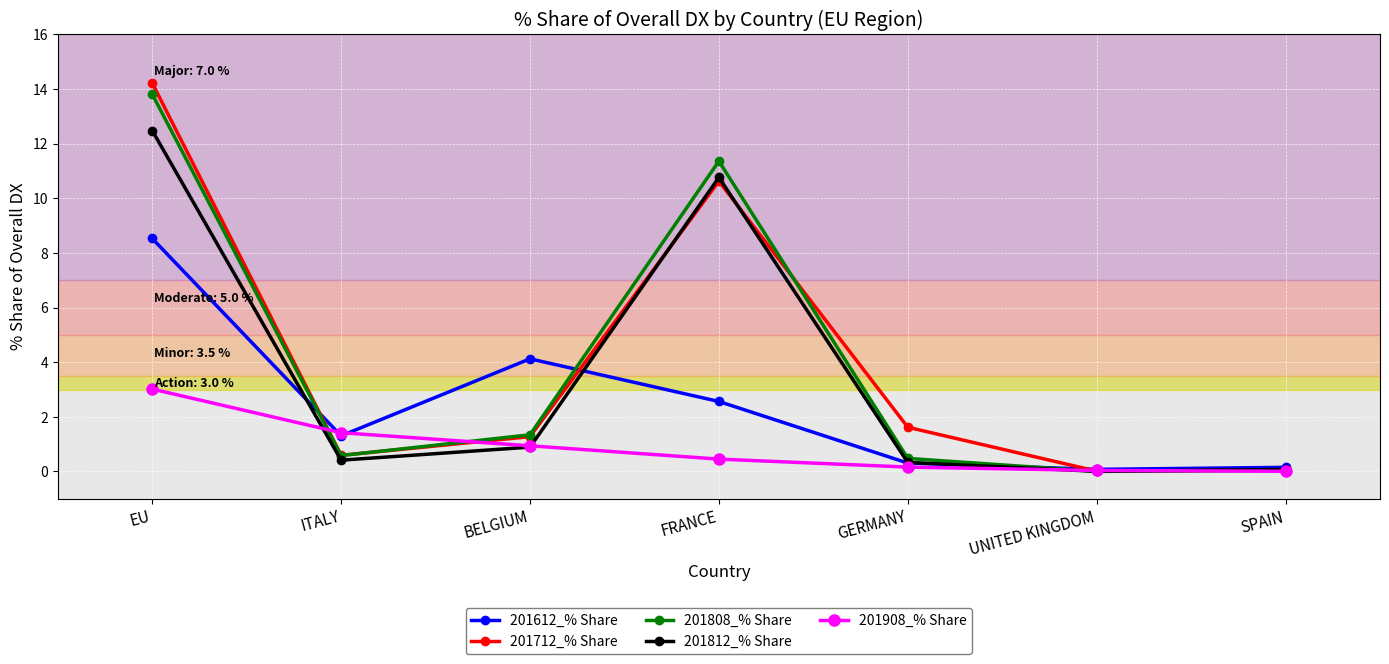

Rank the series at EU from lowest to highest value.

201908_% Share, 201612_% Share, 201812_% Share, 201808_% Share, 201712_% Share